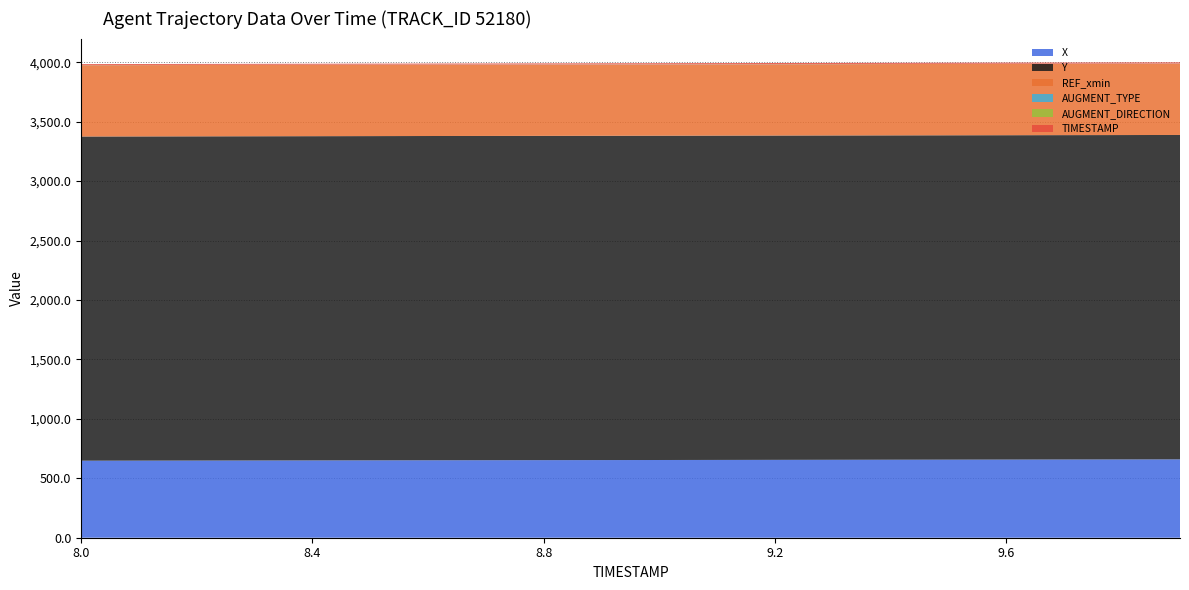

Reading left to right, transcribe all the data shown in this chart.

X: 8.0=647.9	8.1=648.5	8.2=649.1	8.3=649.7	8.4=650.3	8.5=650.9	8.6=651.5	8.7=652.1	8.8=652.7	8.9=653.3	9.0=653.9	9.1=654.4	9.2=655.0	9.3=655.6	9.4=656.2	9.5=656.8	9.6=657.4	9.7=658.0	9.8=658.6	9.9=659.2
Y: 8.0=2727.2	8.1=2727.3	8.2=2727.4	8.3=2727.5	8.4=2727.6	8.5=2727.7	8.6=2727.7	8.7=2727.8	8.8=2727.9	8.9=2728.0	9.0=2728.1	9.1=2728.2	9.2=2728.3	9.3=2728.4	9.4=2728.5	9.5=2728.6	9.6=2728.6	9.7=2728.7	9.8=2728.8	9.9=2728.9
REF_xmin: 8.0=600.0	8.1=600.0	8.2=600.0	8.3=600.0	8.4=600.0	8.5=600.0	8.6=600.0	8.7=600.0	8.8=600.0	8.9=600.0	9.0=600.0	9.1=600.0	9.2=600.0	9.3=600.0	9.4=600.0	9.5=600.0	9.6=600.0	9.7=600.0	9.8=600.0	9.9=600.0
AUGMENT_TYPE: 8.0=1.0	8.1=1.0	8.2=1.0	8.3=1.0	8.4=1.0	8.5=1.0	8.6=1.0	8.7=1.0	8.8=1.0	8.9=1.0	9.0=1.0	9.1=1.0	9.2=1.0	9.3=1.0	9.4=1.0	9.5=1.0	9.6=1.0	9.7=1.0	9.8=1.0	9.9=1.0
AUGMENT_DIRECTION: 8.0=0.0	8.1=0.0	8.2=0.0	8.3=0.0	8.4=0.0	8.5=0.0	8.6=0.0	8.7=0.0	8.8=0.0	8.9=0.0	9.0=0.0	9.1=0.0	9.2=0.0	9.3=0.0	9.4=0.0	9.5=0.0	9.6=0.0	9.7=0.0	9.8=0.0	9.9=0.0
TIMESTAMP: 8.0=8.0	8.1=8.1	8.2=8.2	8.3=8.3	8.4=8.4	8.5=8.5	8.6=8.6	8.7=8.7	8.8=8.8	8.9=8.9	9.0=9.0	9.1=9.1	9.2=9.2	9.3=9.3	9.4=9.4	9.5=9.5	9.6=9.6	9.7=9.7	9.8=9.8	9.9=9.9